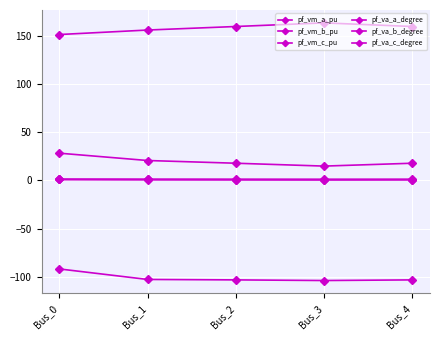

Rank the series by their maximum value, from highest to lowest.

pf_va_c_degree, pf_va_a_degree, pf_vm_a_pu, pf_vm_c_pu, pf_vm_b_pu, pf_va_b_degree